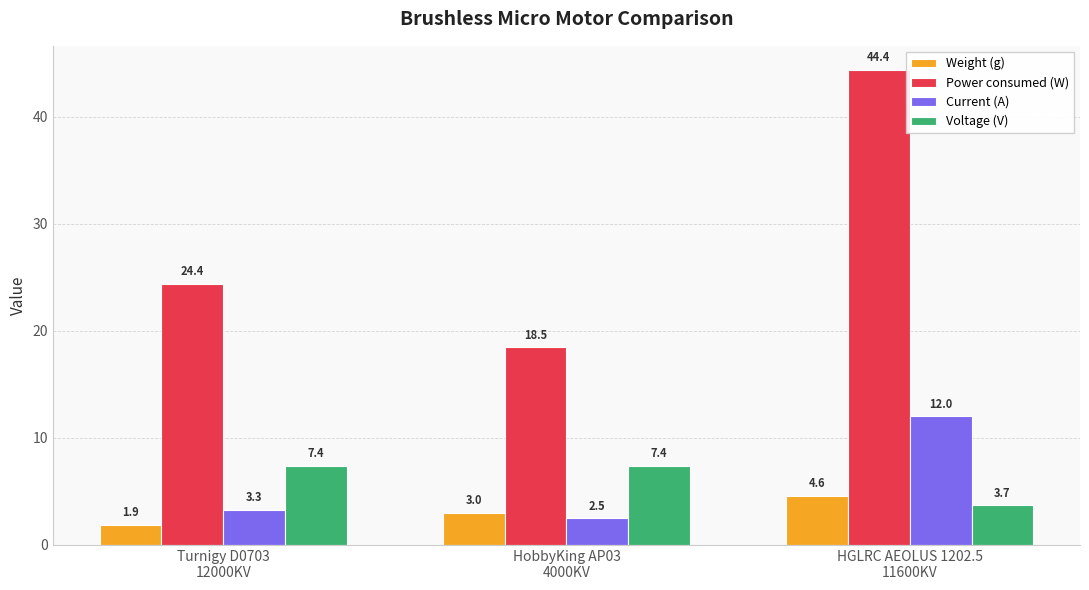

List the series in order of their peak value, lowest first.

Weight (g), Voltage (V), Current (A), Power consumed (W)